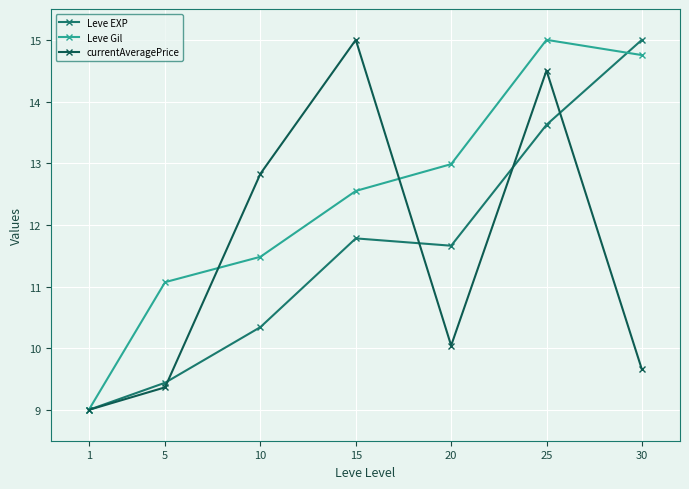

How many data points does each series have?

7